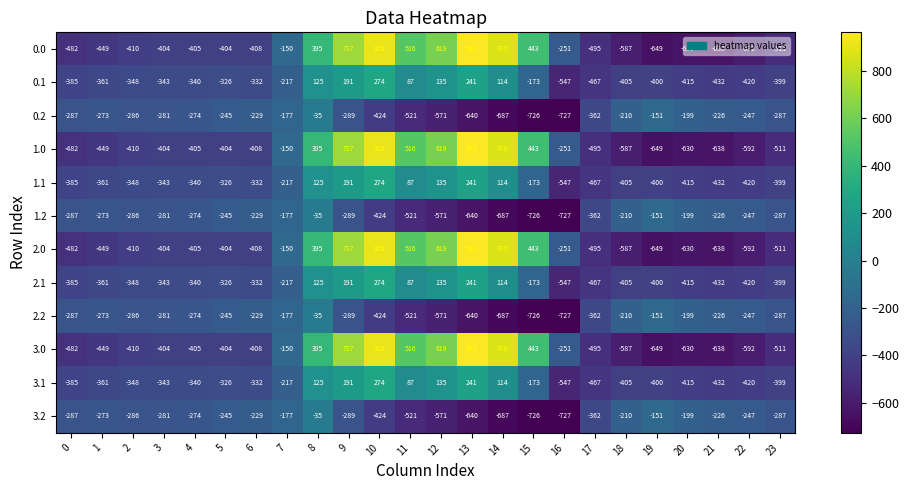

At which category is the sum across all series the highest?

10